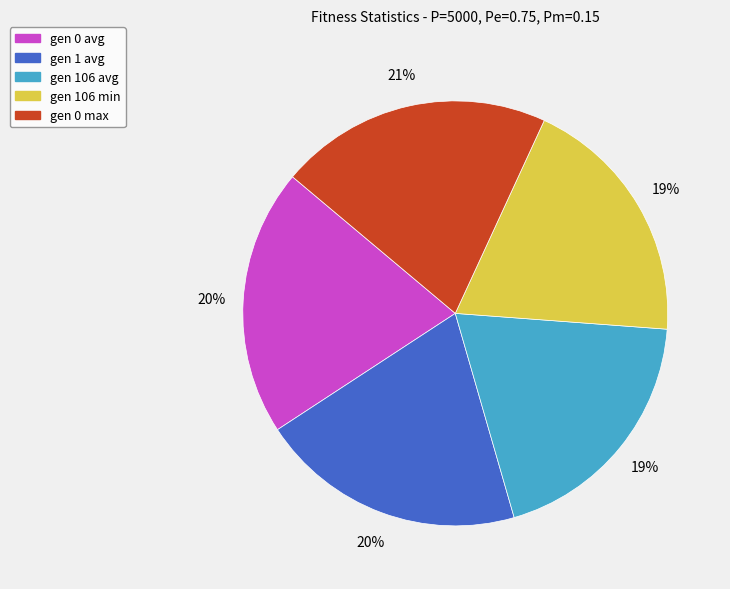

To the nearest percent, what percentage of the pie is gen 1 avg?

20%